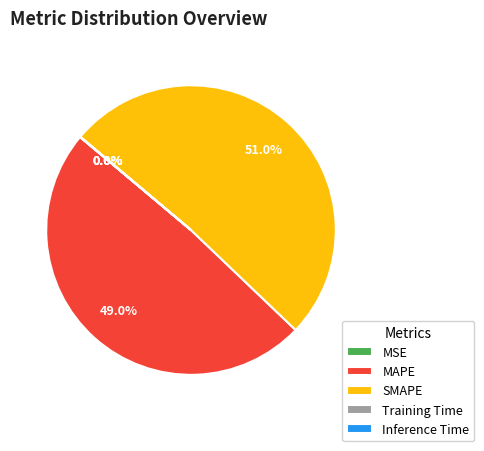

Which category has the biggest portion of the pie?

SMAPE